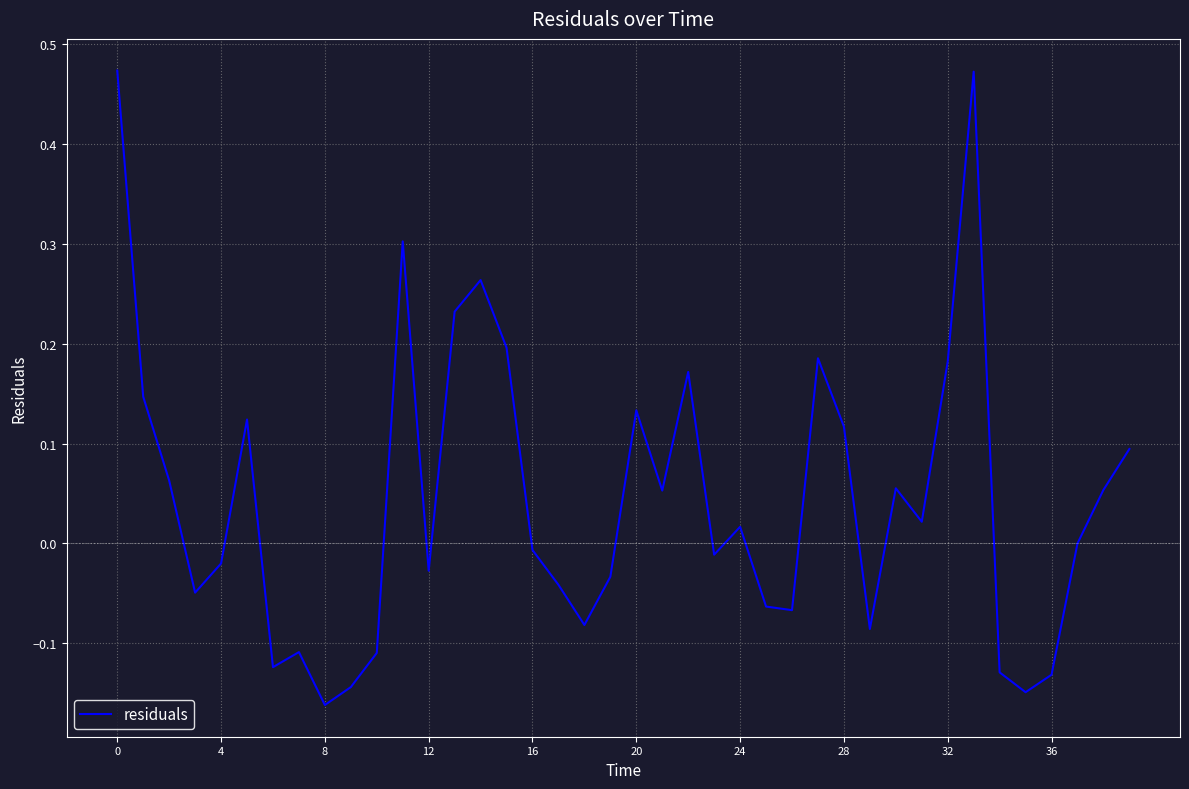

What is the difference between the maximum and minimum values?

0.6